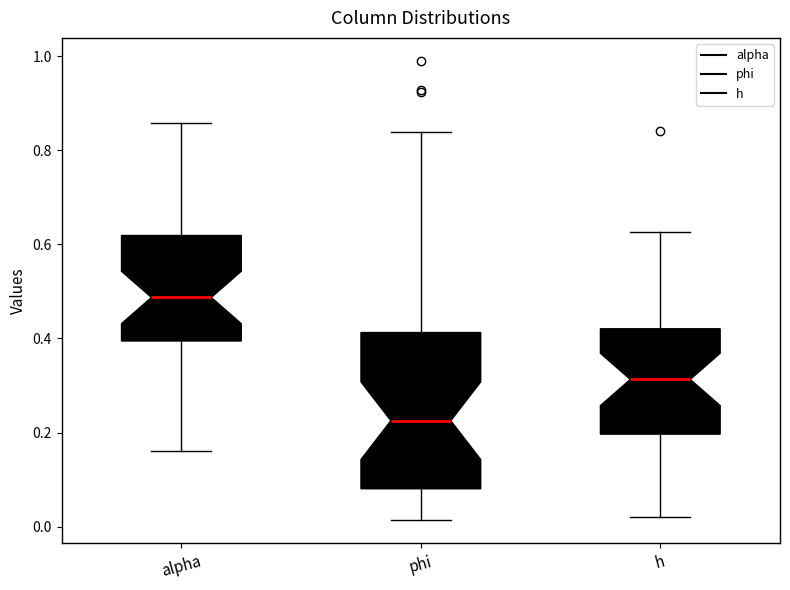

Reading left to right, transcribe this box plot: for each box, give where its median line is, the range the box spans, and where its two whiskers end, as read against the y-axis. The values are not printed on the chart, so give them approximately, as read against the axis.

alpha: median 0.48, box 0.40 to 0.62, whiskers 0.16 to 0.86
phi: median 0.22, box 0.08 to 0.42, whiskers 0.02 to 0.84
h: median 0.32, box 0.20 to 0.42, whiskers 0.02 to 0.62